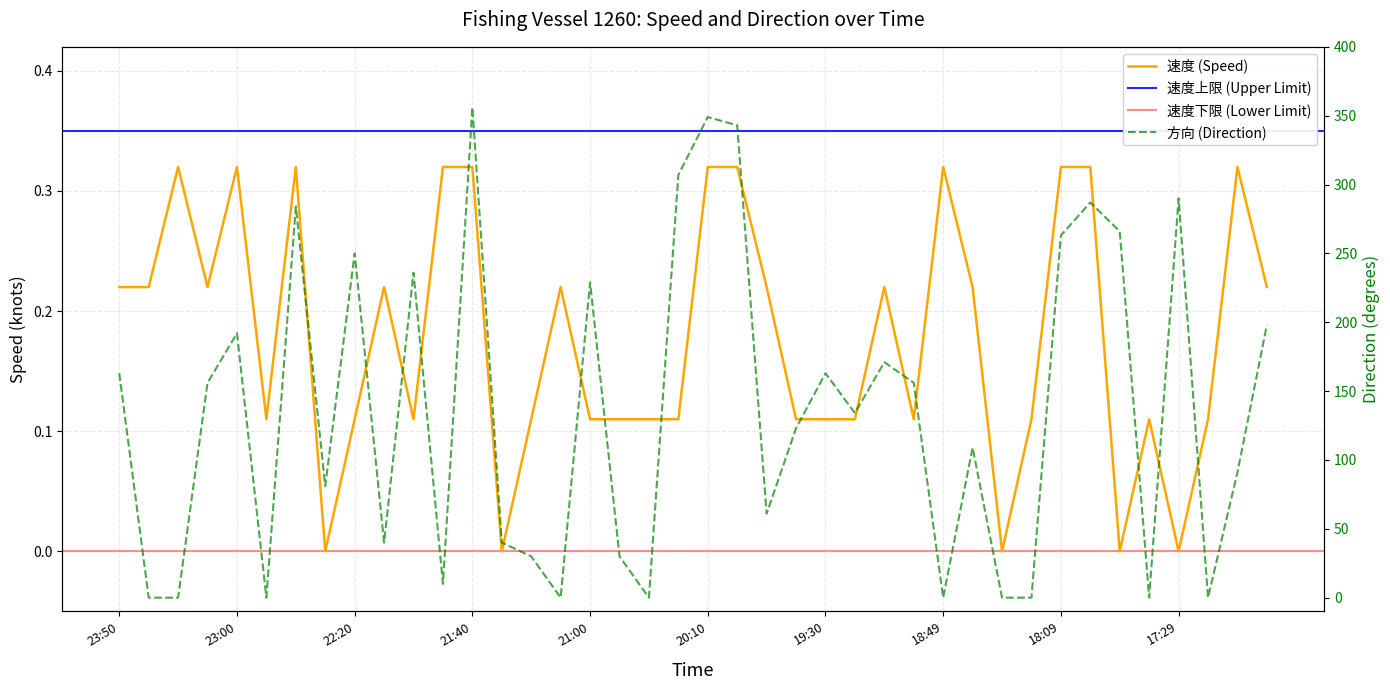

What is the difference between the second highest and second lowest values in the 速度 series?

0.3